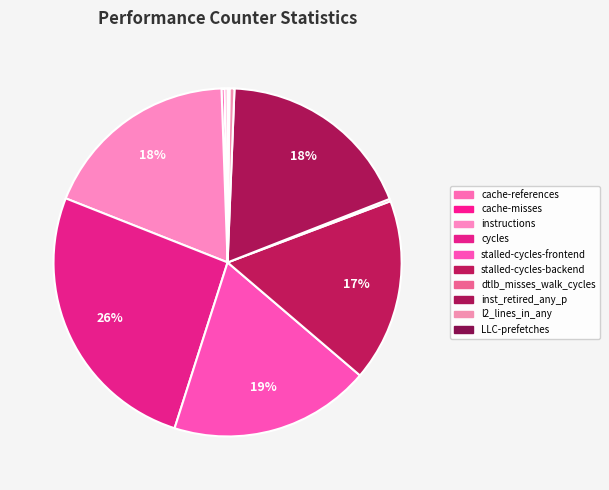

What percentage do cycles and stalled-cycles-backend together represent?

43.0%